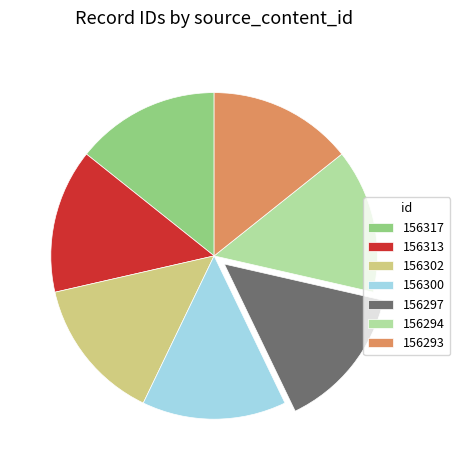

Does 156302 account for over 50% of the chart?

No